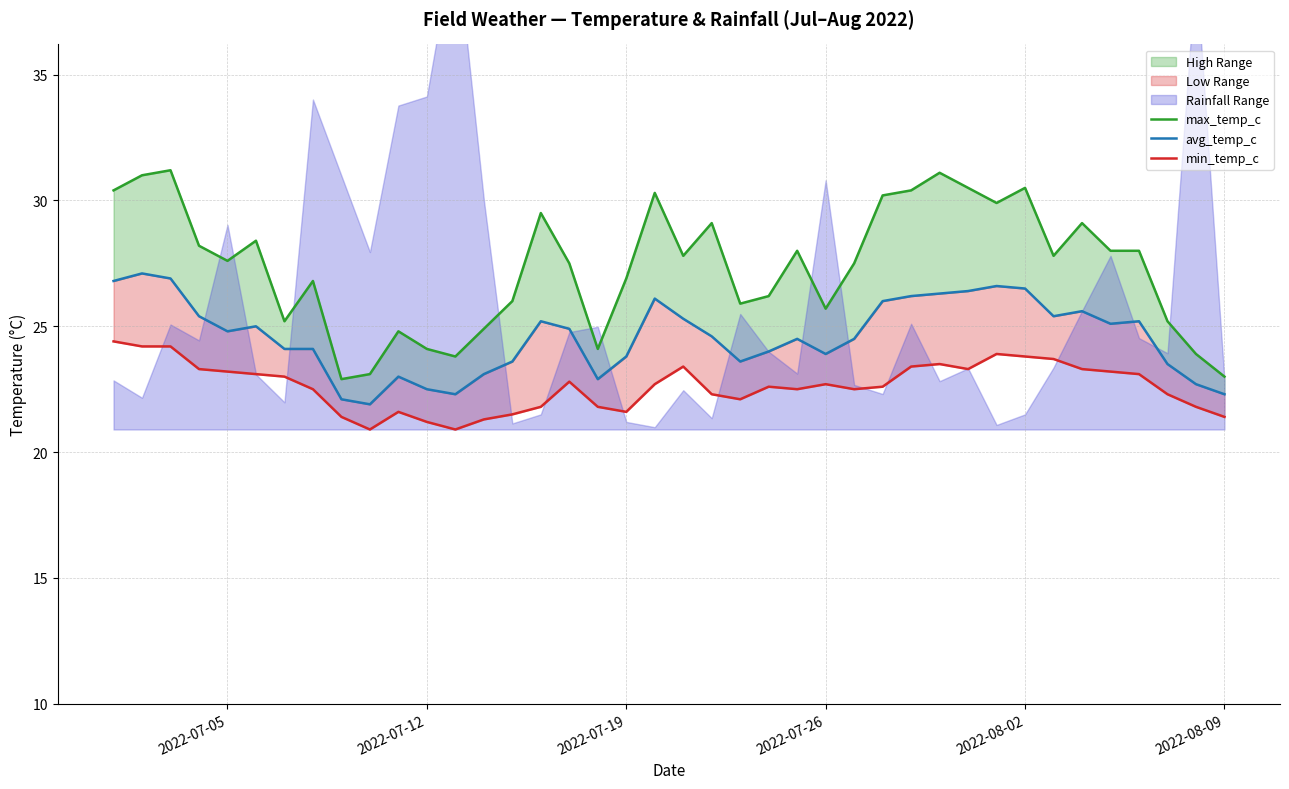

Rank the series by their maximum value, from lowest to highest.

min_temp_c, avg_temp_c, max_temp_c